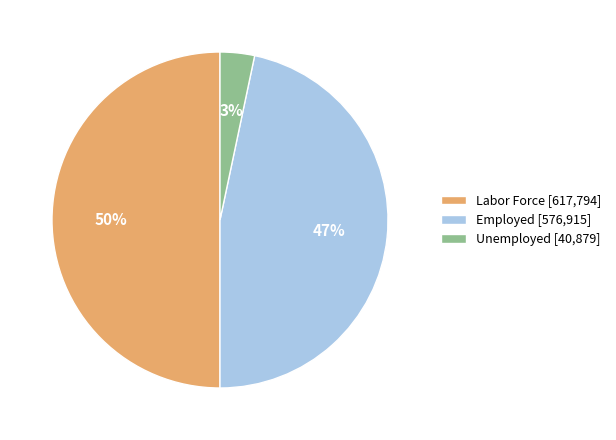

To the nearest percent, what percentage of the pie is Unemployed [40,879]?

3%